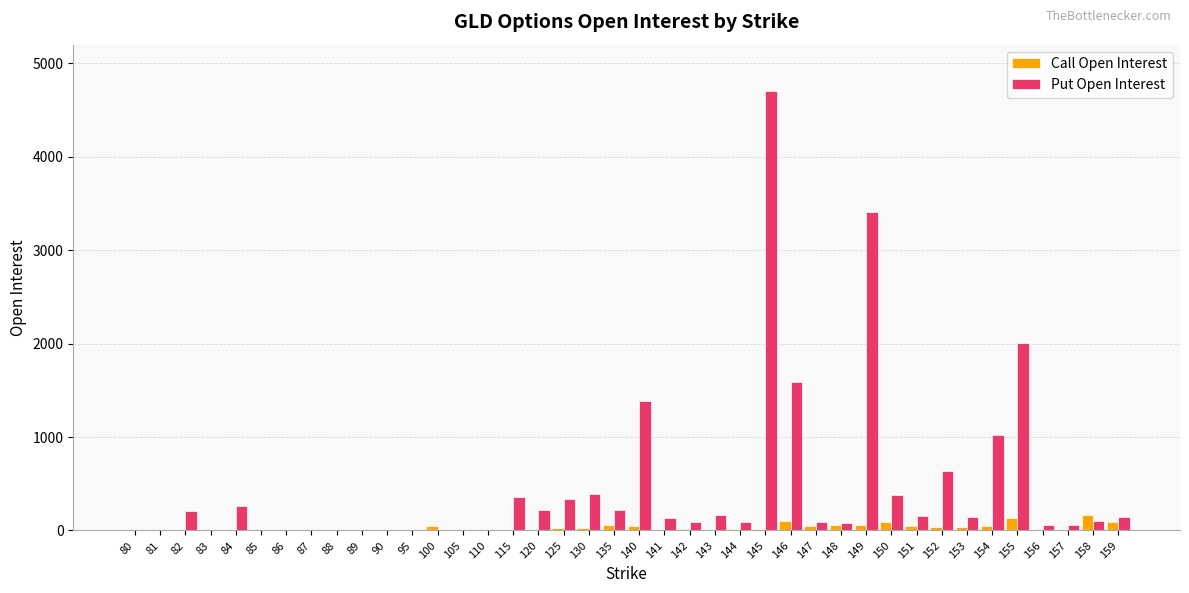

Which category has the highest value across all series?

145